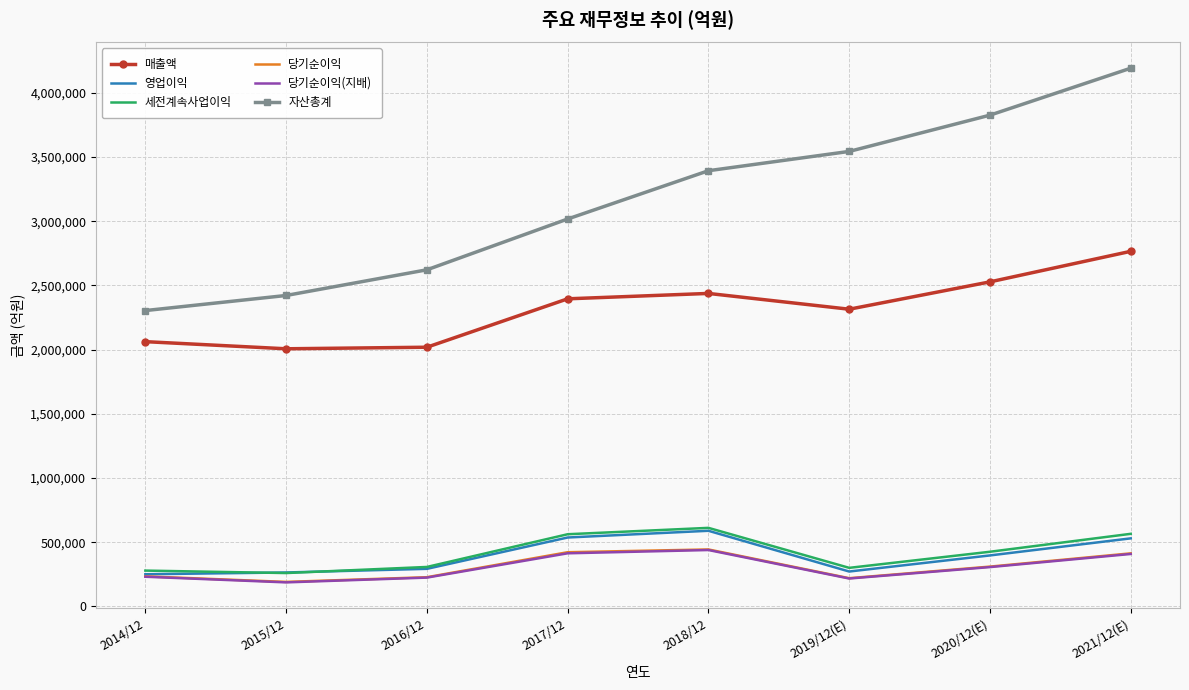

Which label corresponds to the largest value in the chart?

2021/12(E)